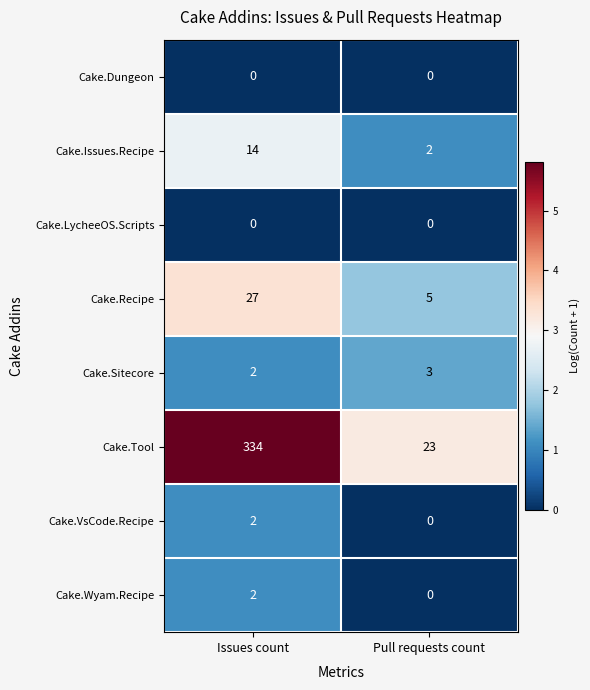

Which series has the largest range (max minus min)?

Cake.Tool